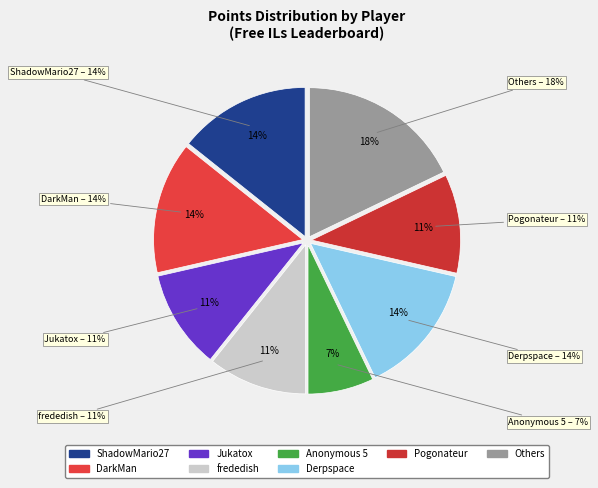

Is Derpspace the majority of the pie?

No